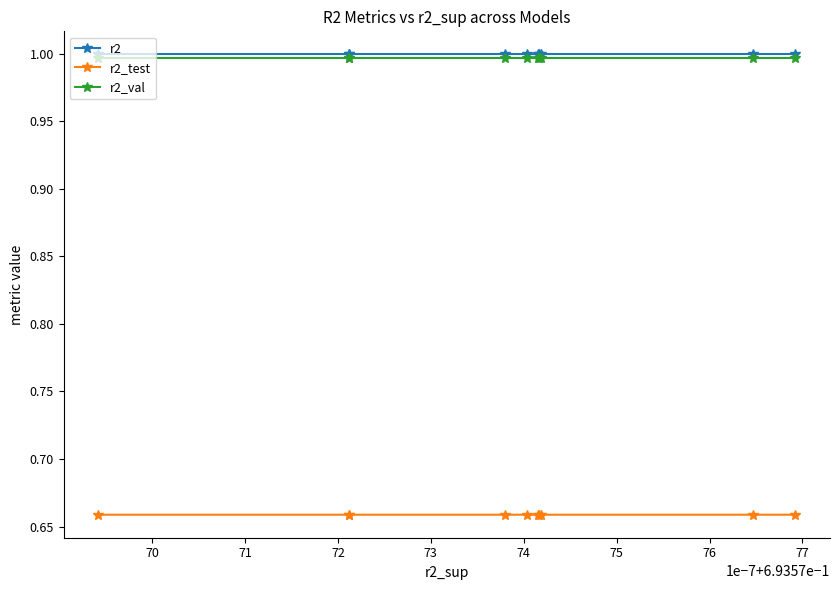

List the series in order of their peak value, highest first.

r2, r2_val, r2_test